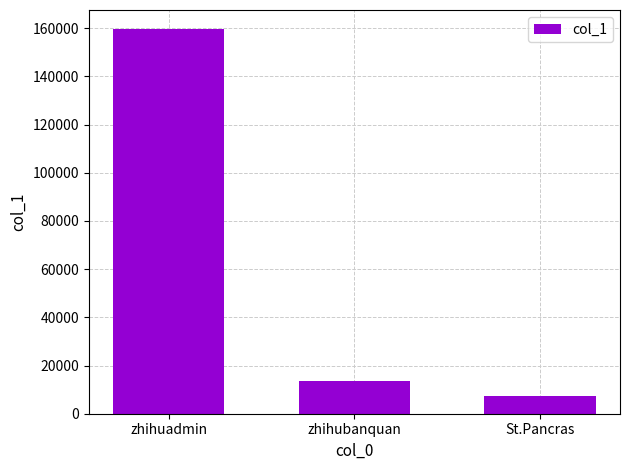

List the labels in order of value, smallest first.

St.Pancras, zhihubanquan, zhihuadmin